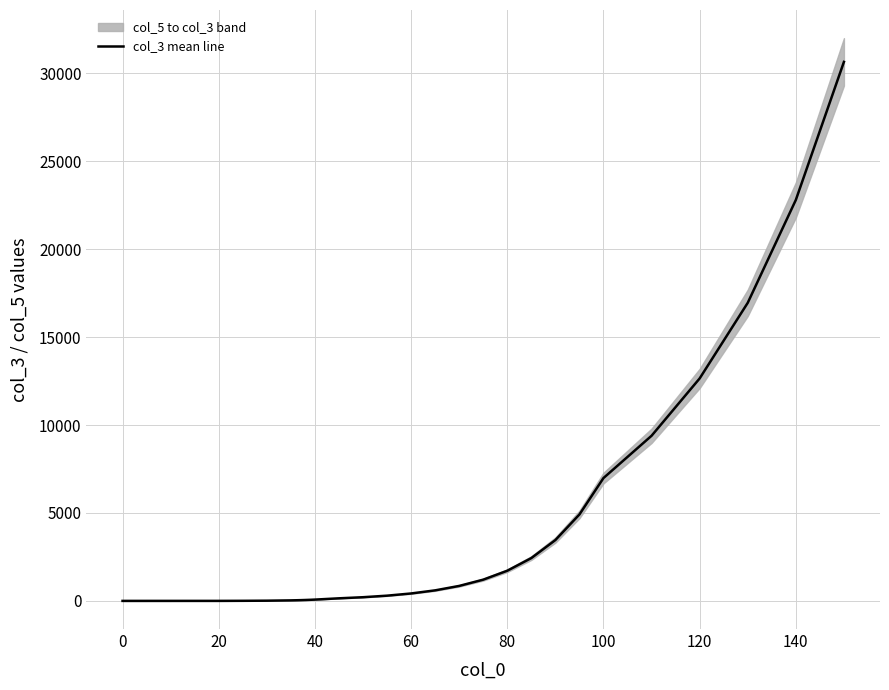

The value of col_3 mean line at 0 is 11714.3. True or false?

False